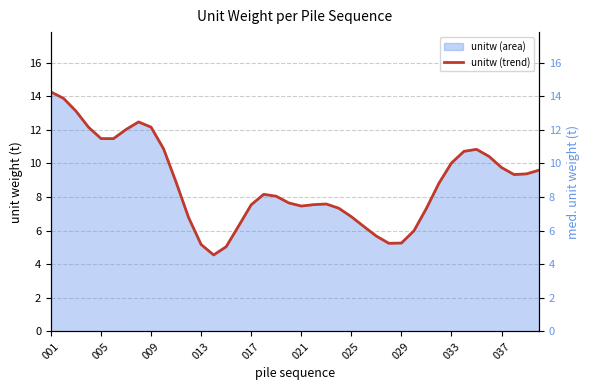

Does the chart have visible grid lines?

Yes